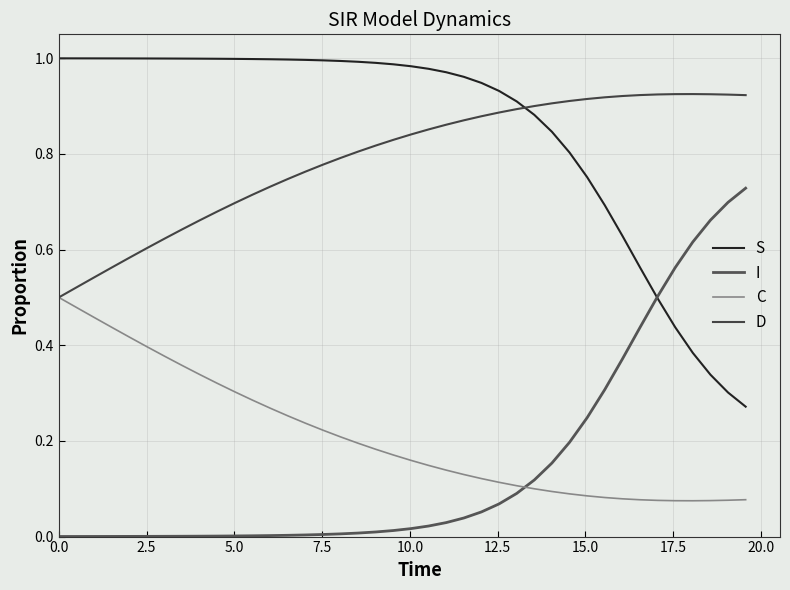

Does the chart have visible grid lines?

Yes